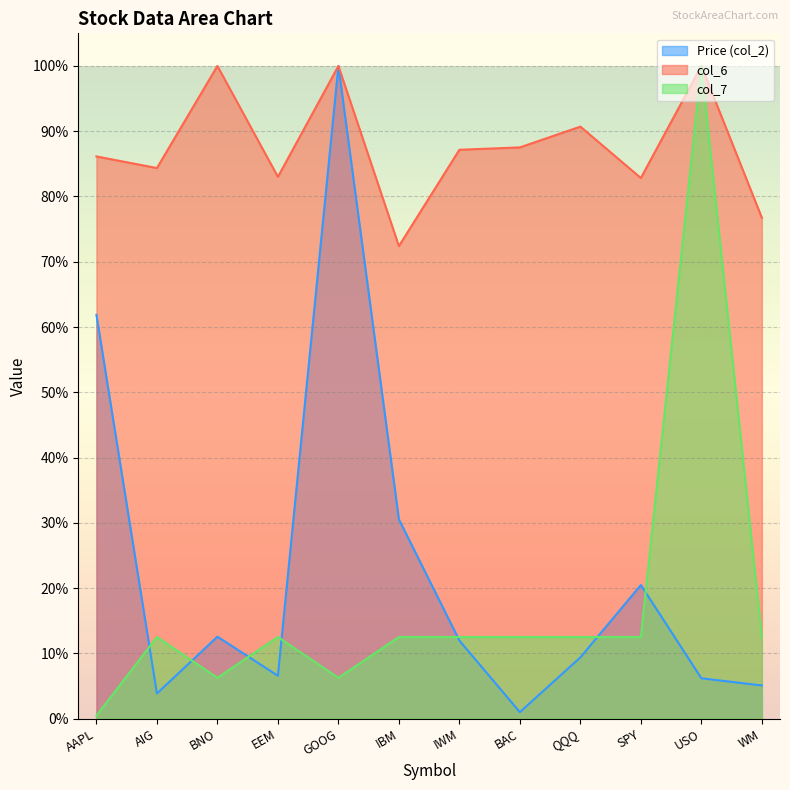

At which label is col_6 closest to 0?

IBM